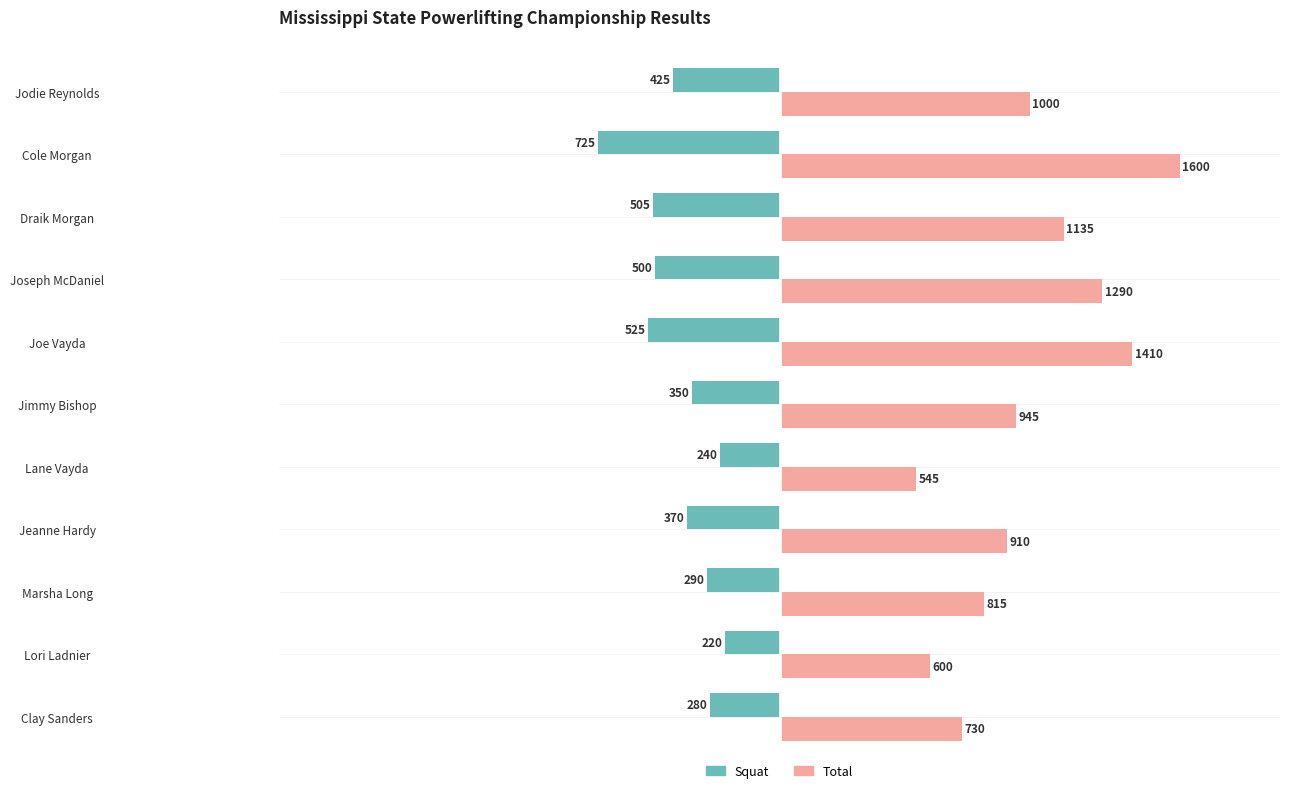

At which label is Squat closest to -472?

Joseph McDaniel